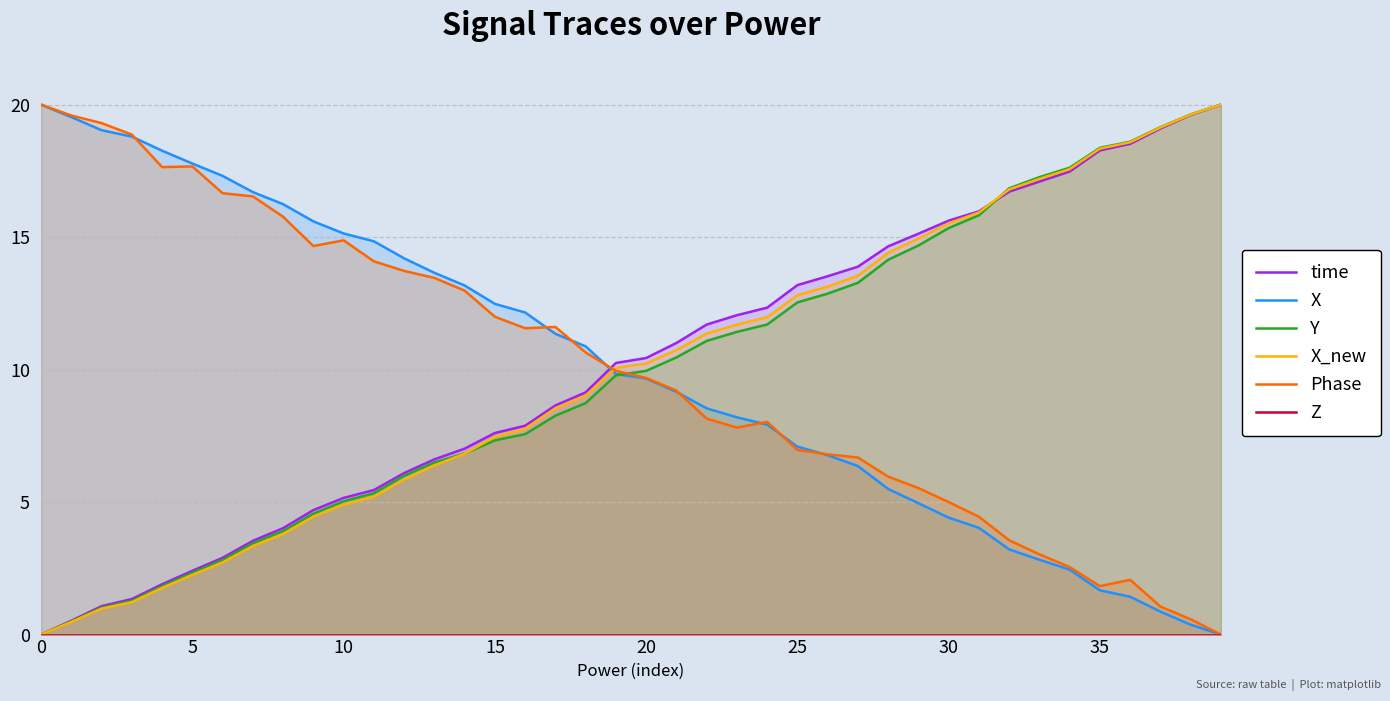

Count the number of data series in this chart.

6